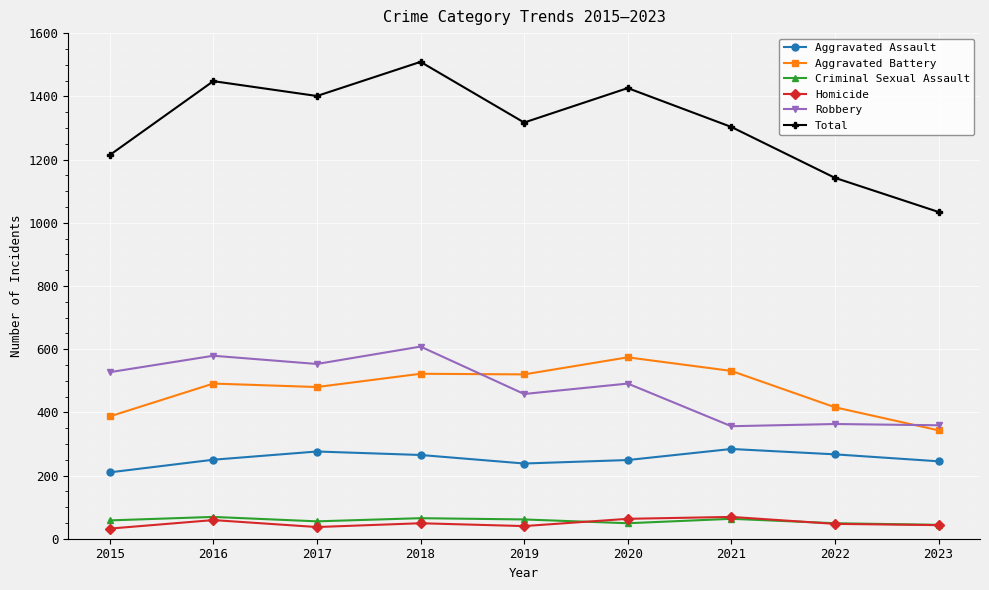

At 2015, list the series in order from smallest to largest.

Homicide, Criminal Sexual Assault, Aggravated Assault, Aggravated Battery, Robbery, Total